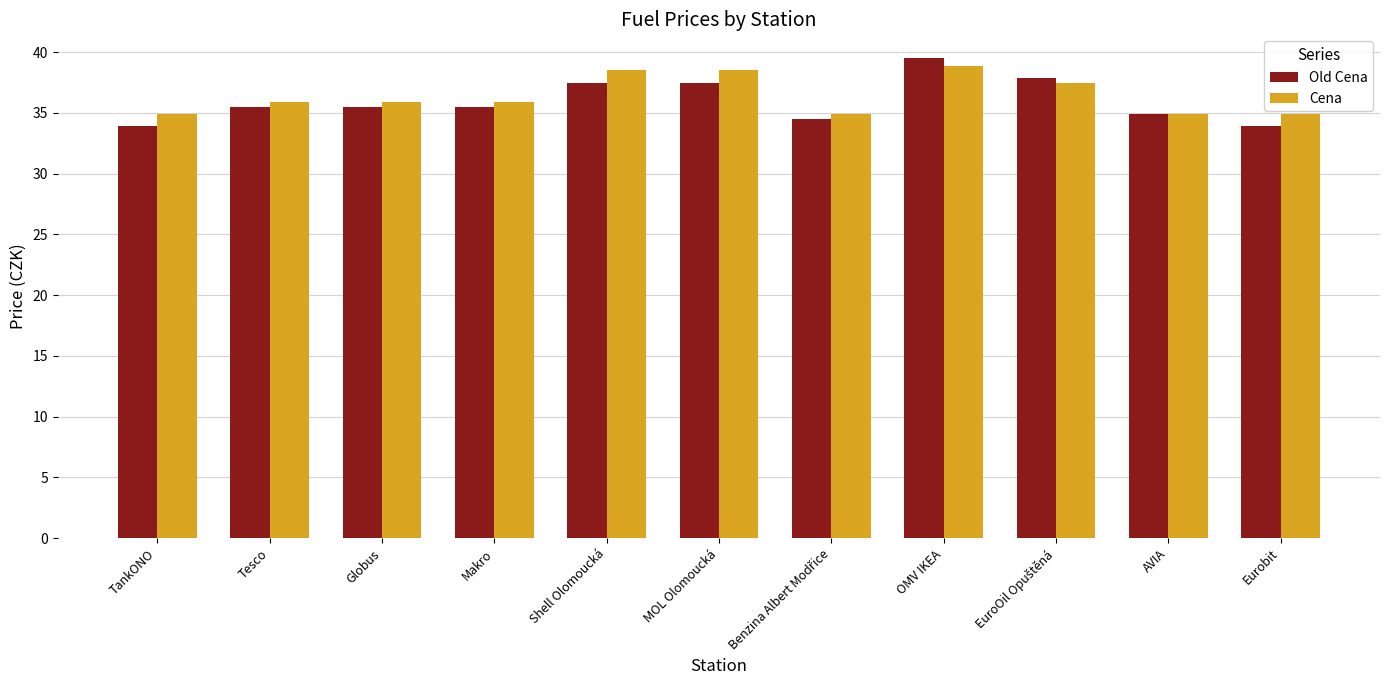

What is the sum of the Old Cena values at Eurobit and Tesco?

69.4